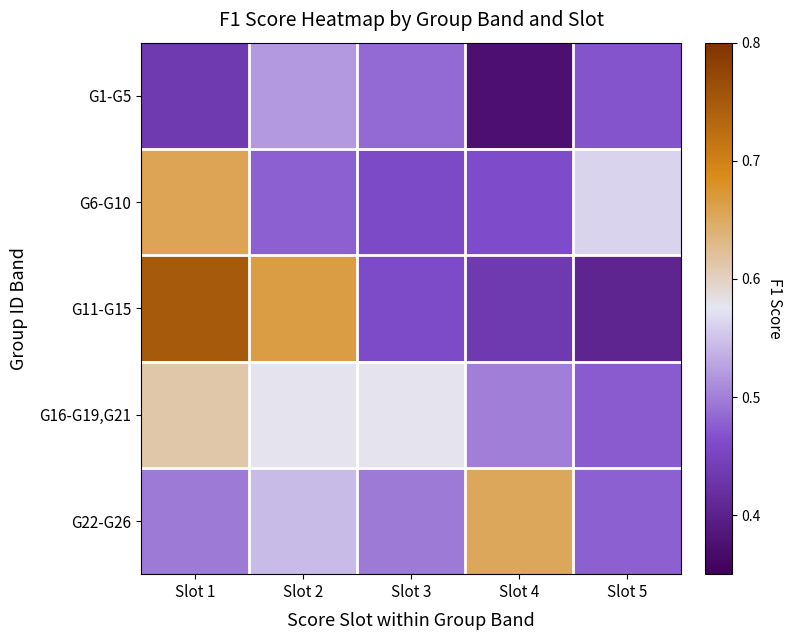

Rank the series by their maximum value, from lowest to highest.

G1-G5, G16-G19,G21, G22-G26, G6-G10, G11-G15